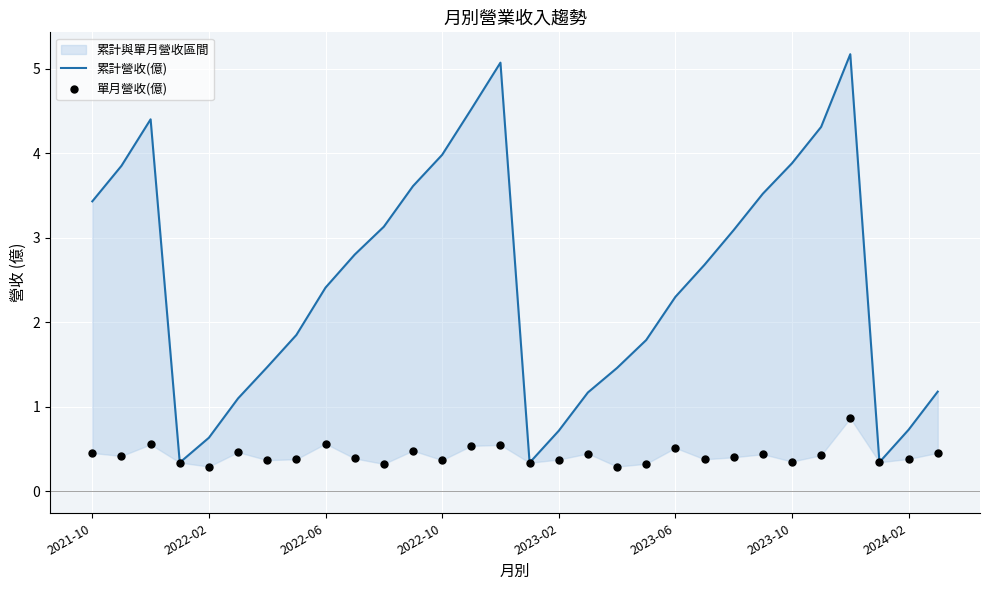

Which series reaches the maximum Y coordinate?

累計營收(億)